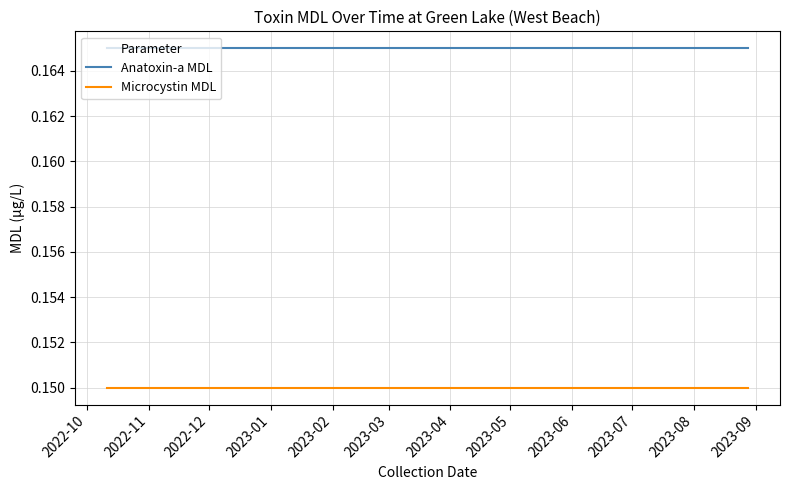

True or false: Microcystin MDL and Anatoxin-a MDL cross at least once.

False